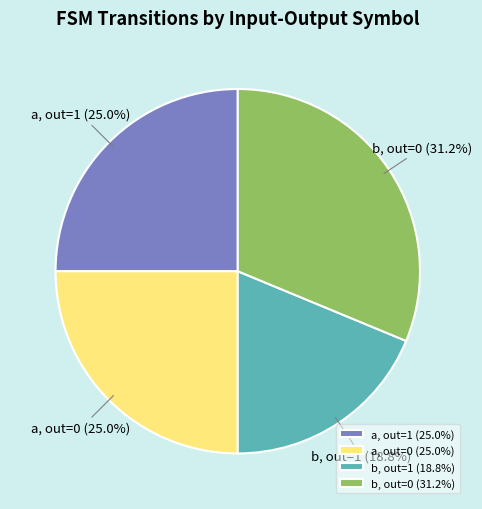

What percentage is NOT represented by a, out=1?

75.0%